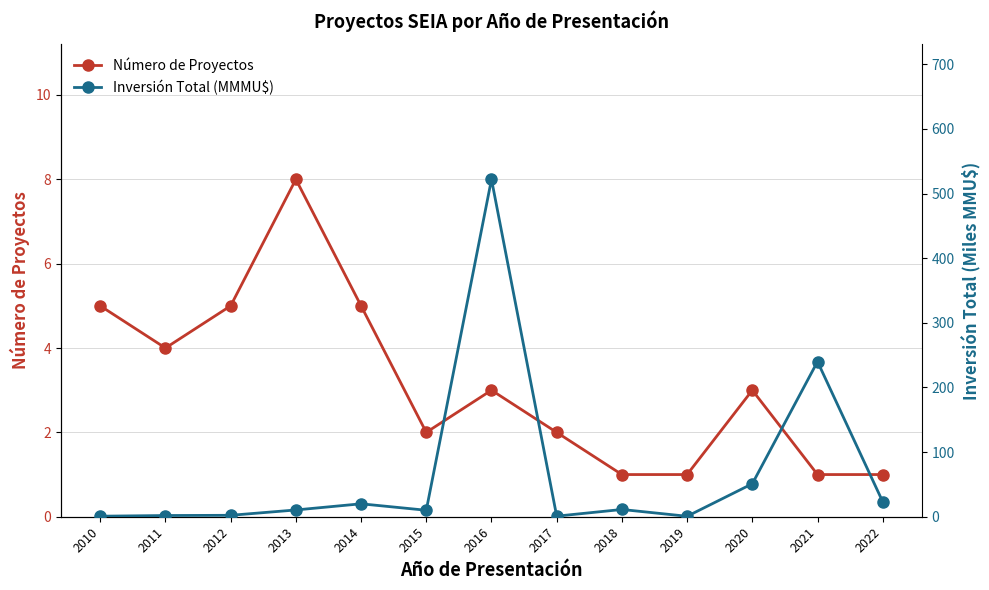

Reading left to right, transcribe all the data shown in this chart.

Número de Proyectos: 5.0	4.0	5.0	8.0	5.0	2.0	3.0	2.0	1.0	1.0	3.0	1.0	1.0
Inversión Total (MMMU$): 0.8	1.9	2.2	10.5	20.0	10.0	522.0	0.9	11.2	0.7	51.0	240.0	23.2